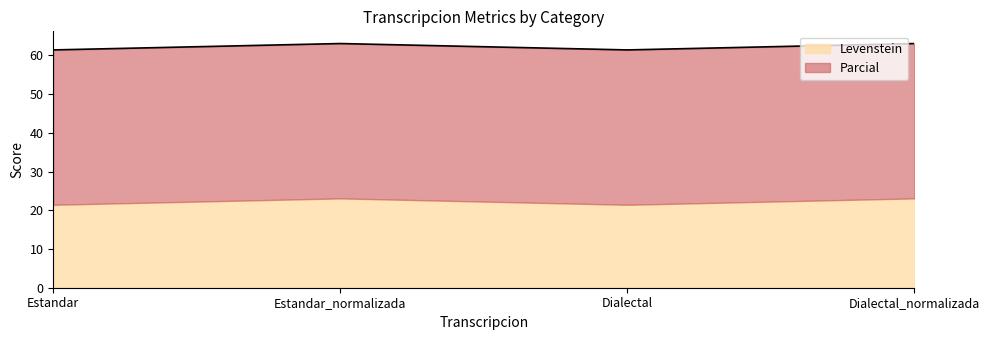

What is the value of the 2nd point from the left?

63.1